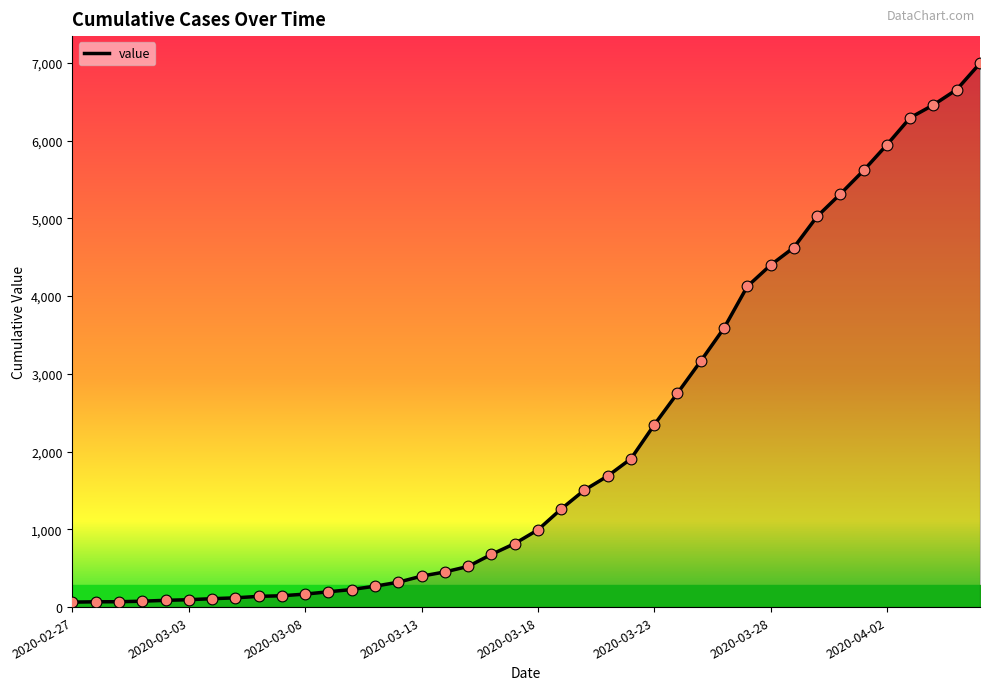

What is the greatest value displayed?

6995